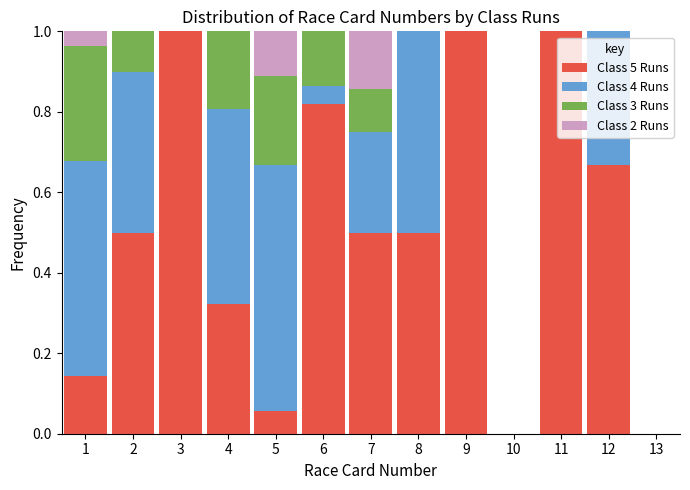

What is the total value across all series at 2?

1.0